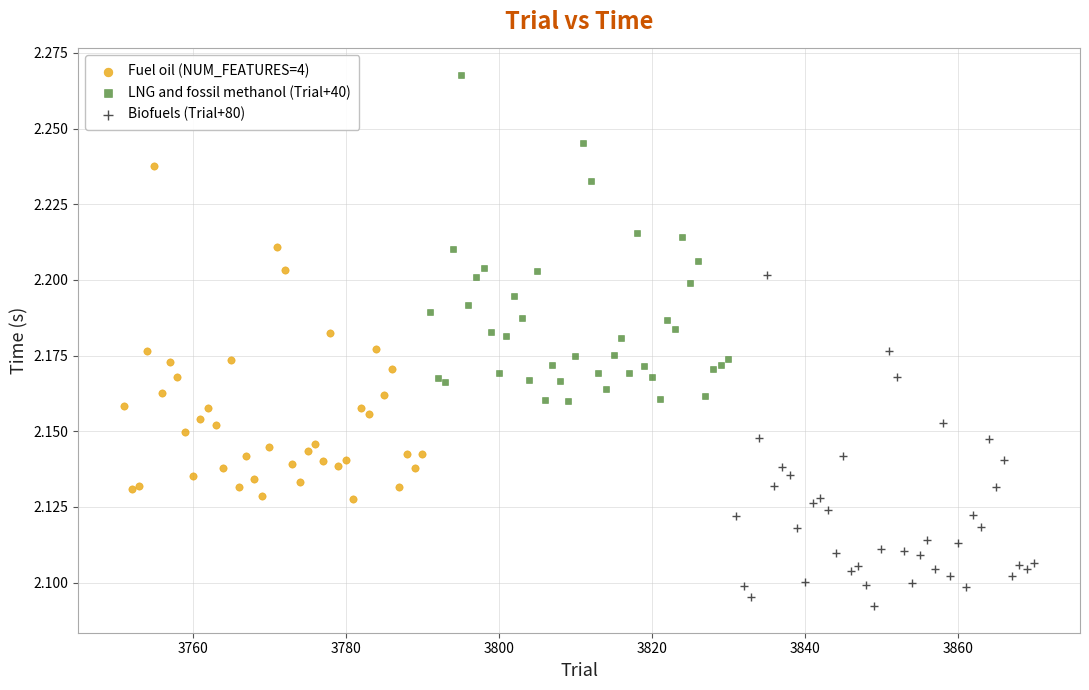

Which series reaches the maximum Y coordinate?

LNG and fossil methanol (Trial+40)